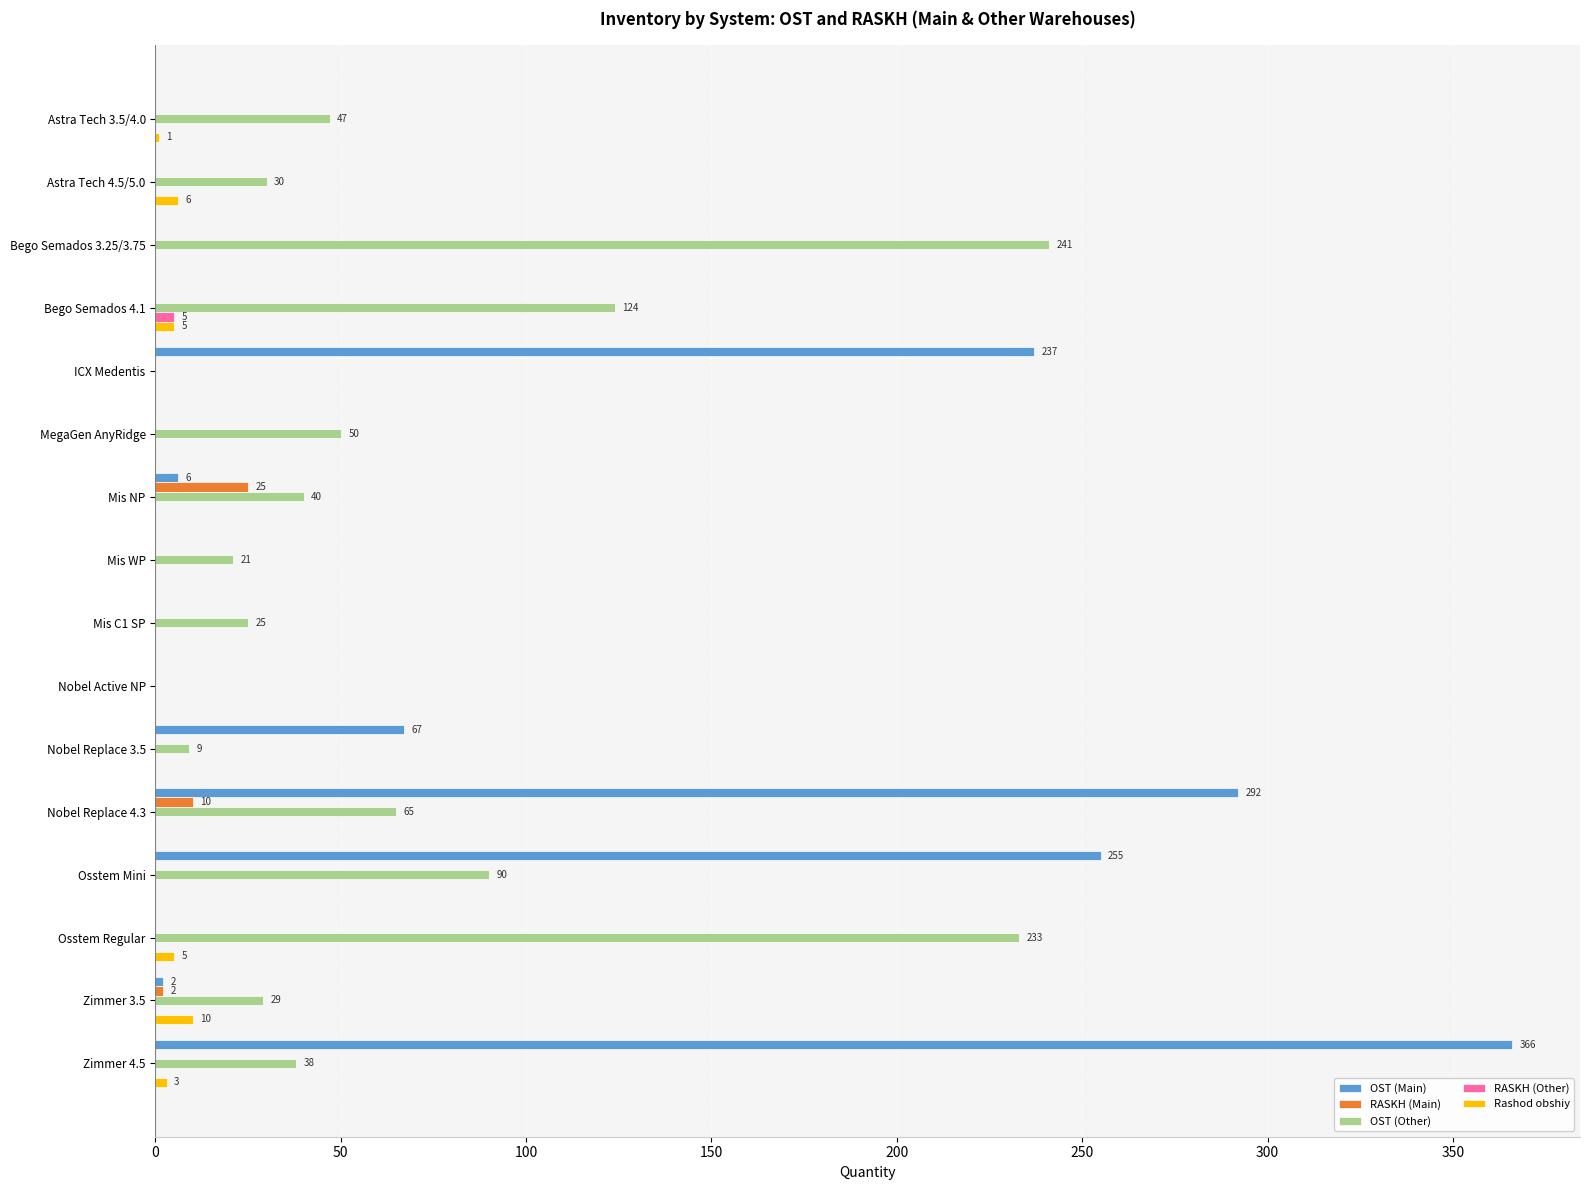

Between Astra Tech 3.5/4.0 and ICX Medentis, which series saw the biggest shift?

OST (Main)